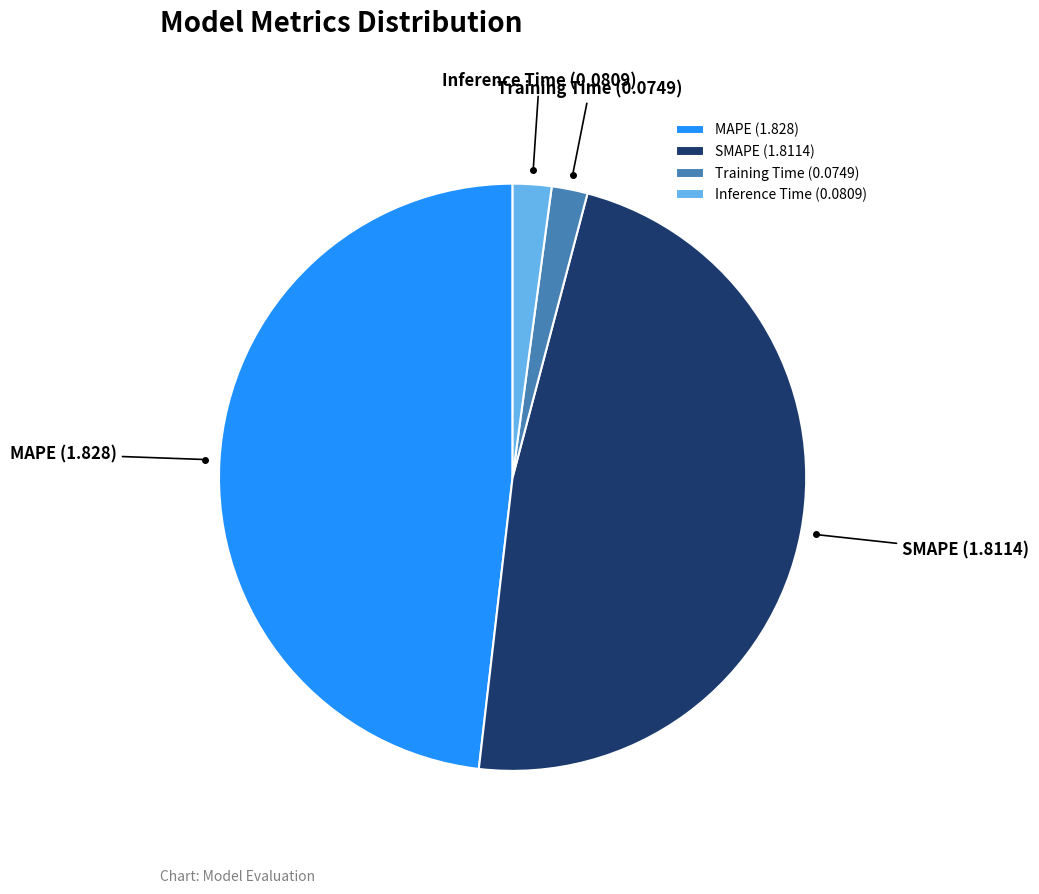

Count the number of slices in the pie.

4